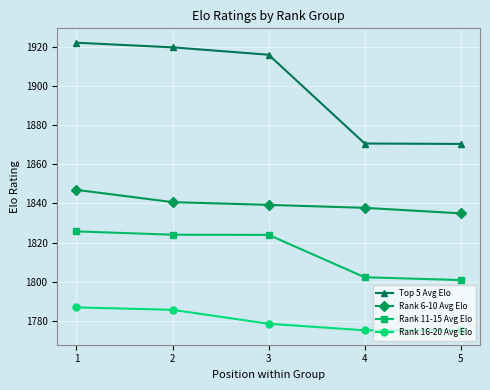

The Rank 6-10 Avg Elo series shows 2606.5 at 2. True or false?

False